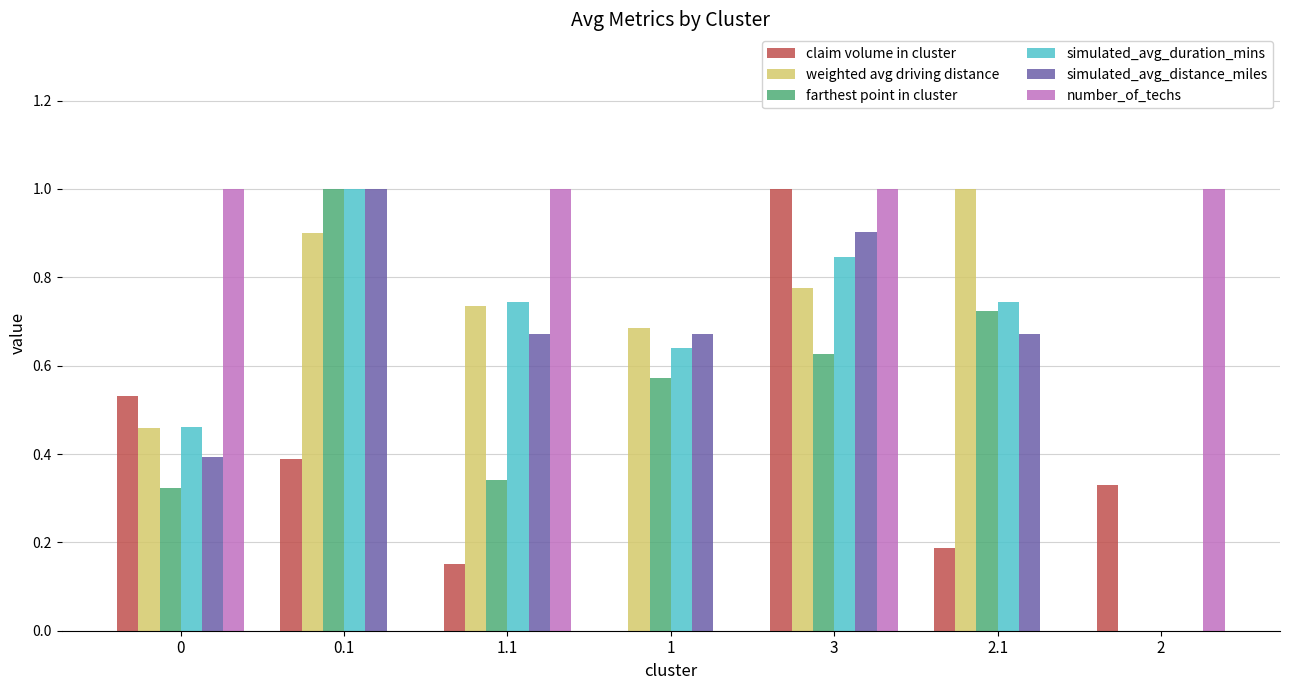

Which series changed the most between 0.1 and 2.1?

simulated_avg_distance_miles